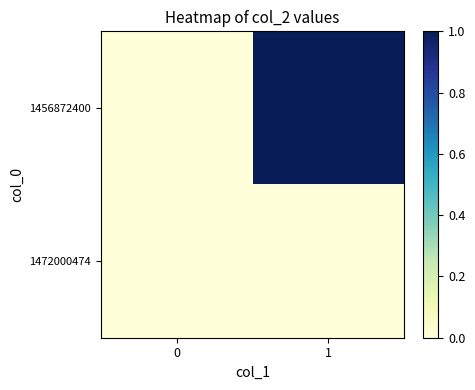

Between 0 and 1, which series saw the biggest shift?

1456872400